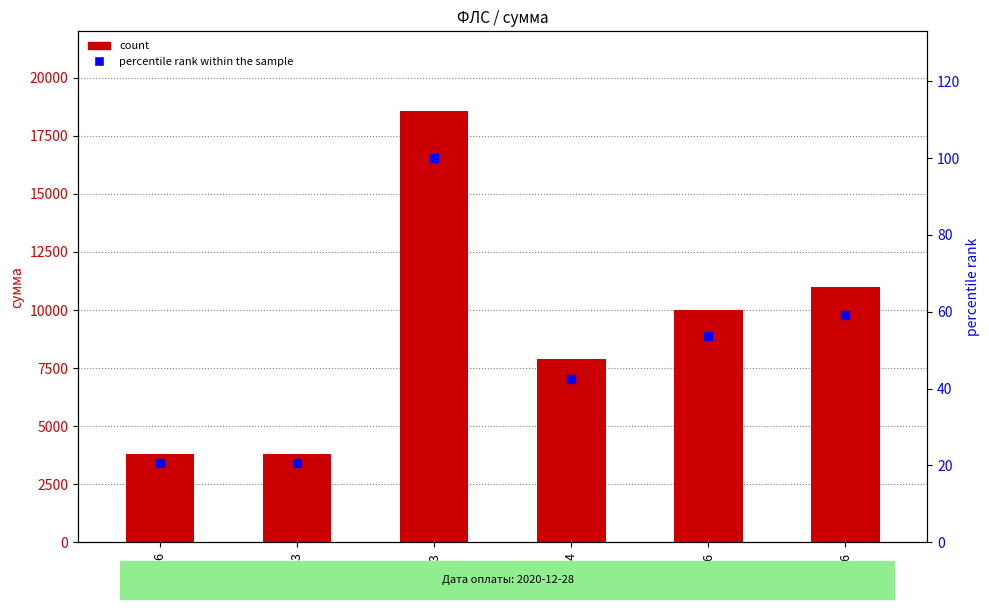

What is the total value across all series at 1026?

10039.3